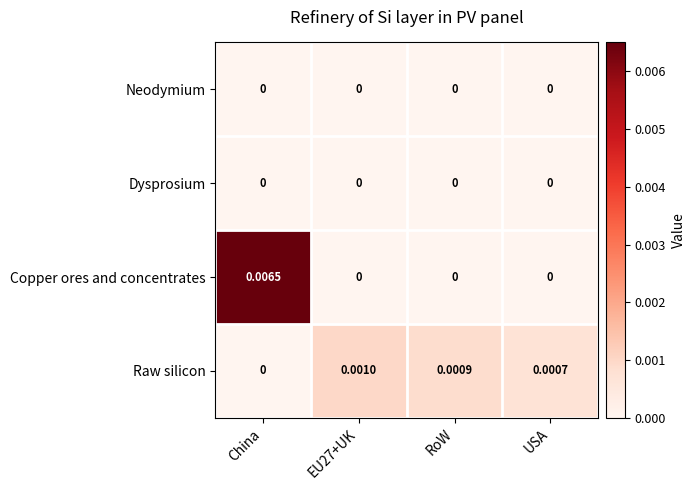

Where is Raw silicon nearest to the value 0?

China